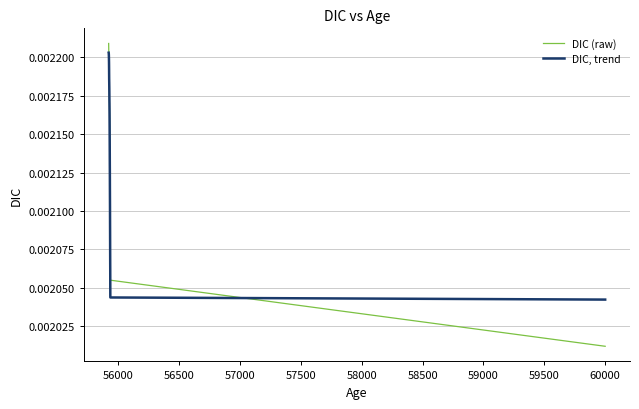

Which series has the widest spread of values?

DIC (raw)